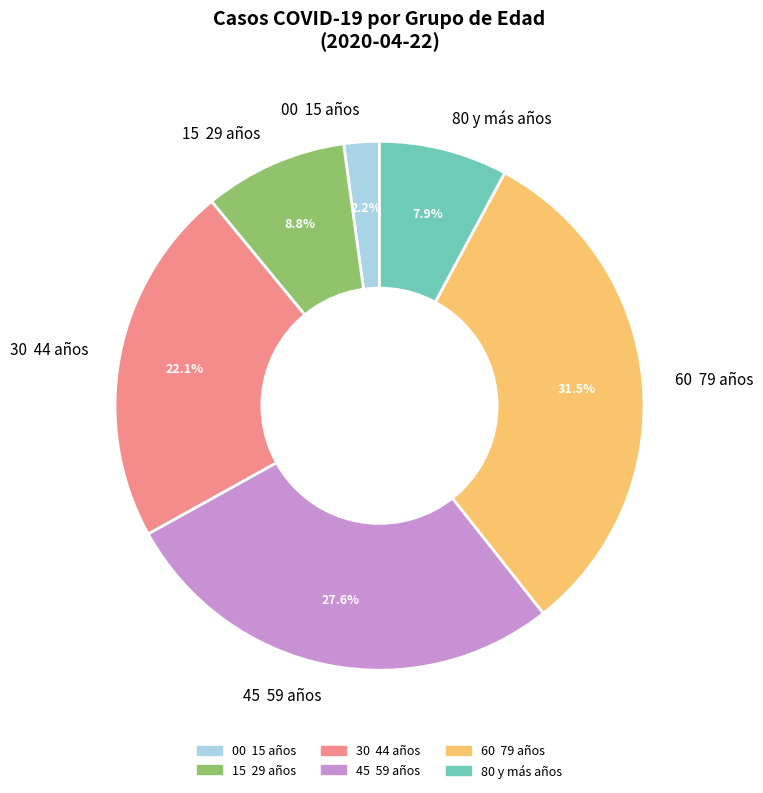

To the nearest percent, what is the difference between the largest and smallest slice percentages?

29%